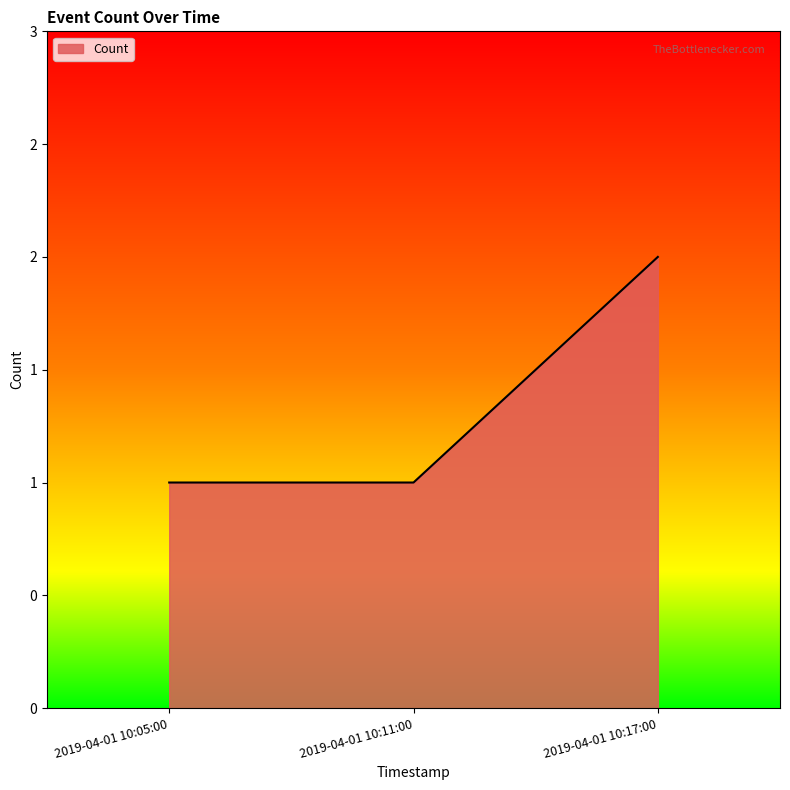

What is the smallest value displayed?

1